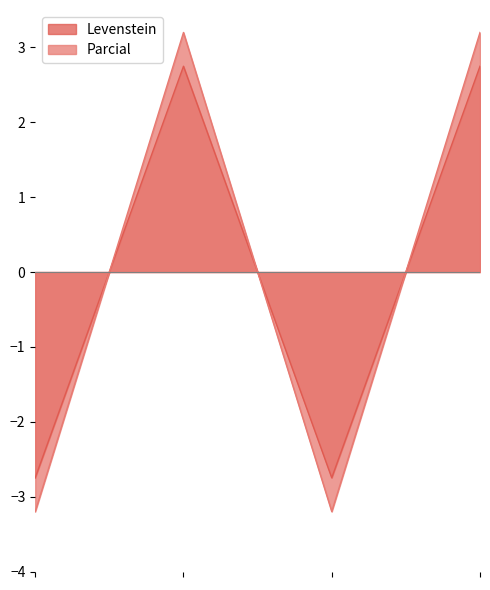

Which series ends up on top after the final intersection of Parcial and Levenstein?

Parcial